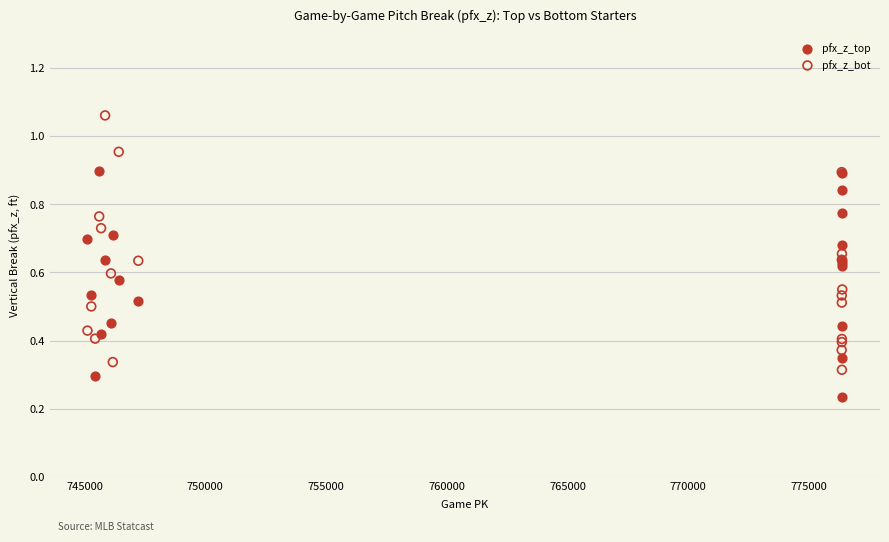

What is the X range (max minus min) for the scatter plot?

31269.0